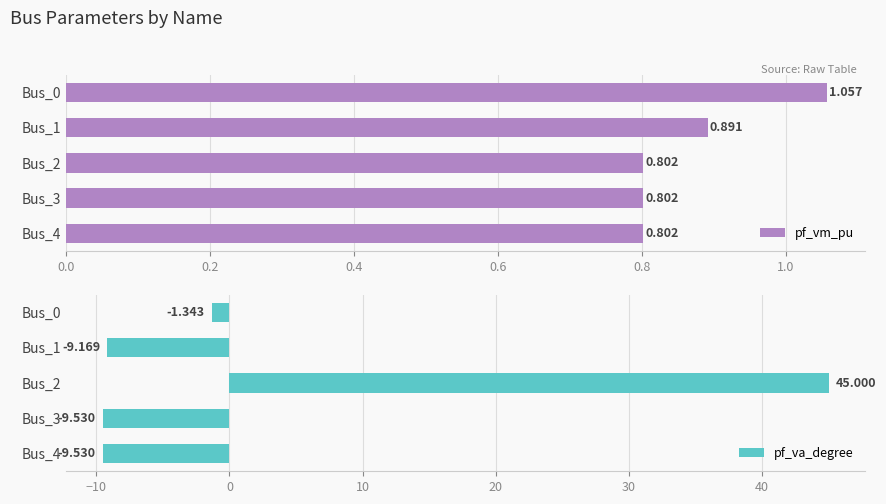

What is the sum of the pf_va_degree values at Bus_4 and Bus_2?

35.5